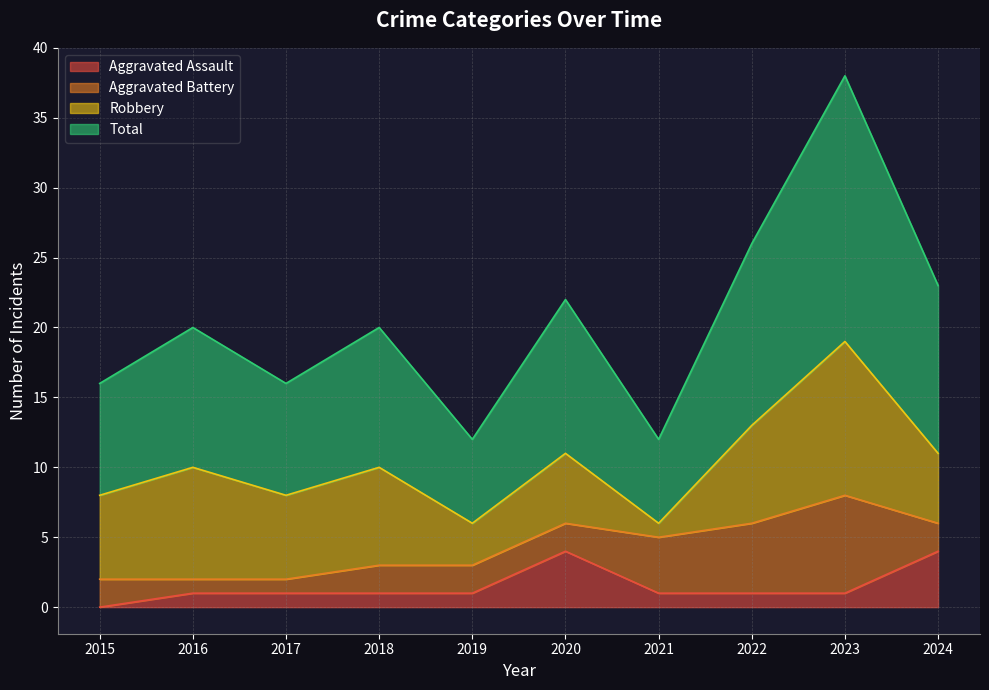

The Total series shows 9 at 2016. True or false?

False